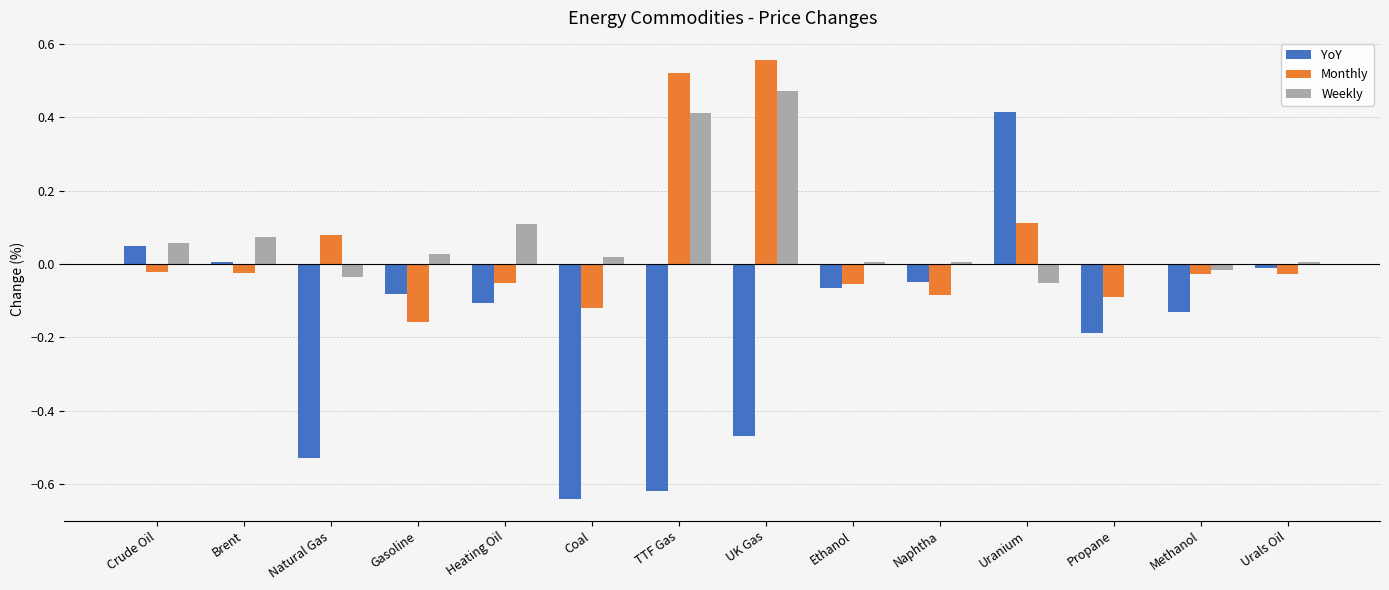

Is the value of Weekly at Urals Oil greater than the value of Monthly at Ethanol?

Yes